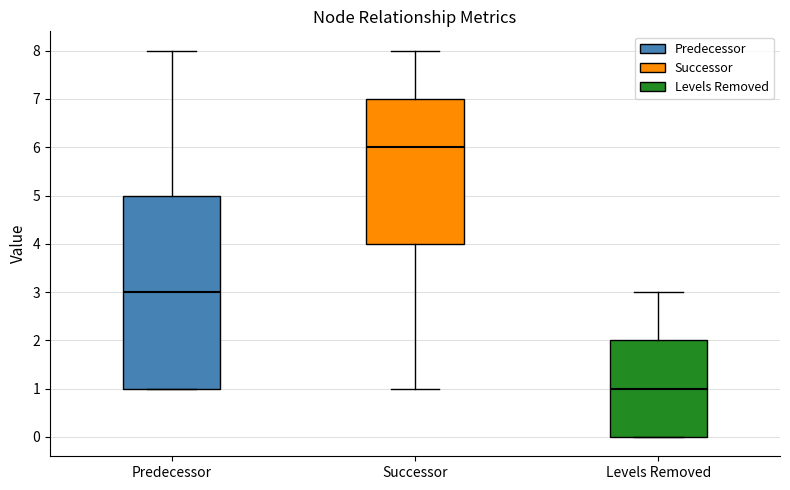

Which box's median line is the lowest?

Levels Removed